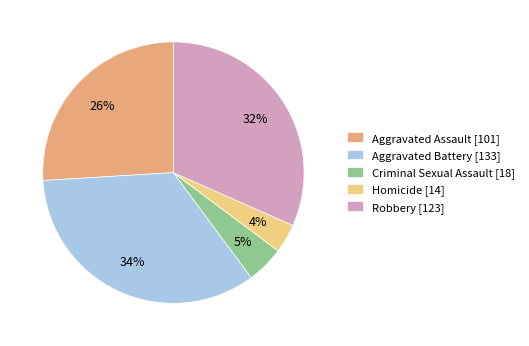

Which category has the biggest portion of the pie?

Aggravated Battery